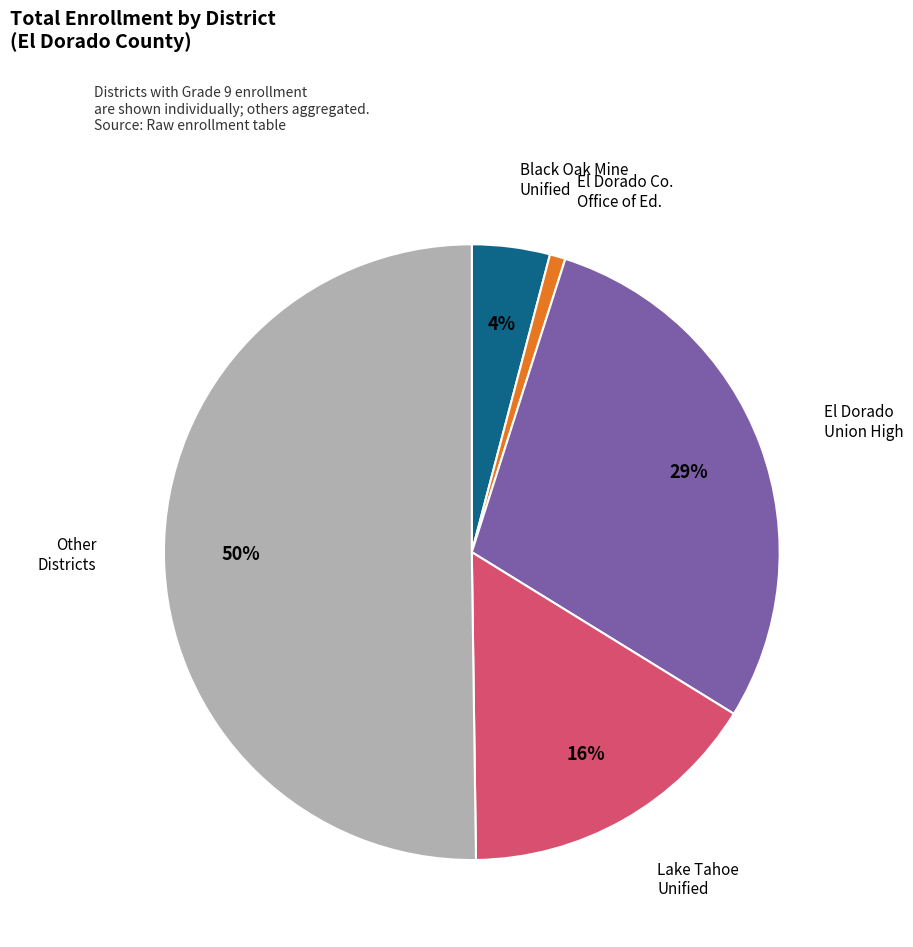

To the nearest percent, what is the average slice percentage?

20%